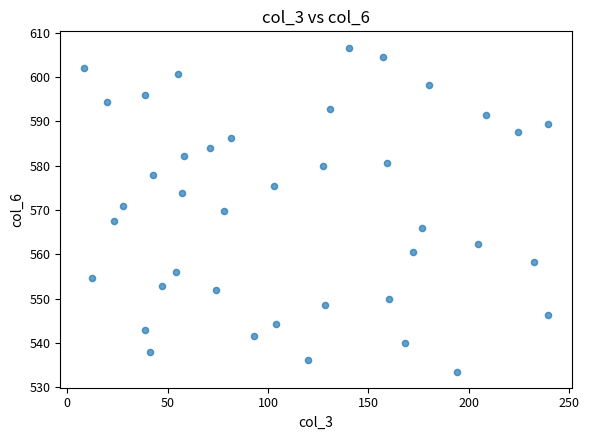

What is the range of X values (max minus min)?

231.4